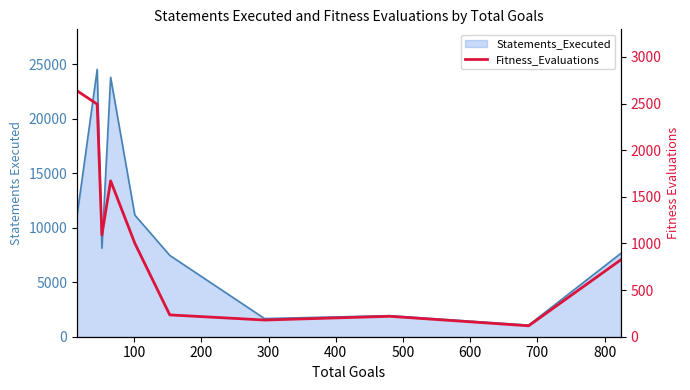

How many interior local valleys (lower than both neighbors) does the data have?

3